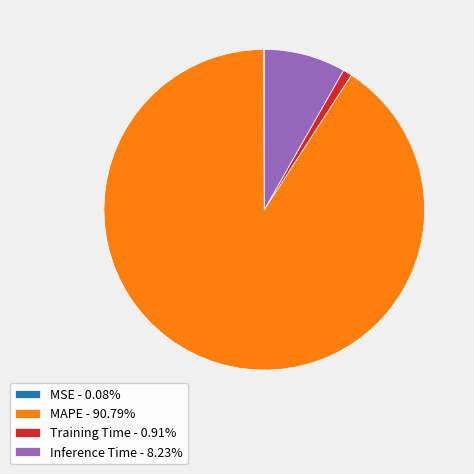

Combined, do Training Time - 0.91% and MAPE - 90.79% account for over 50%?

Yes